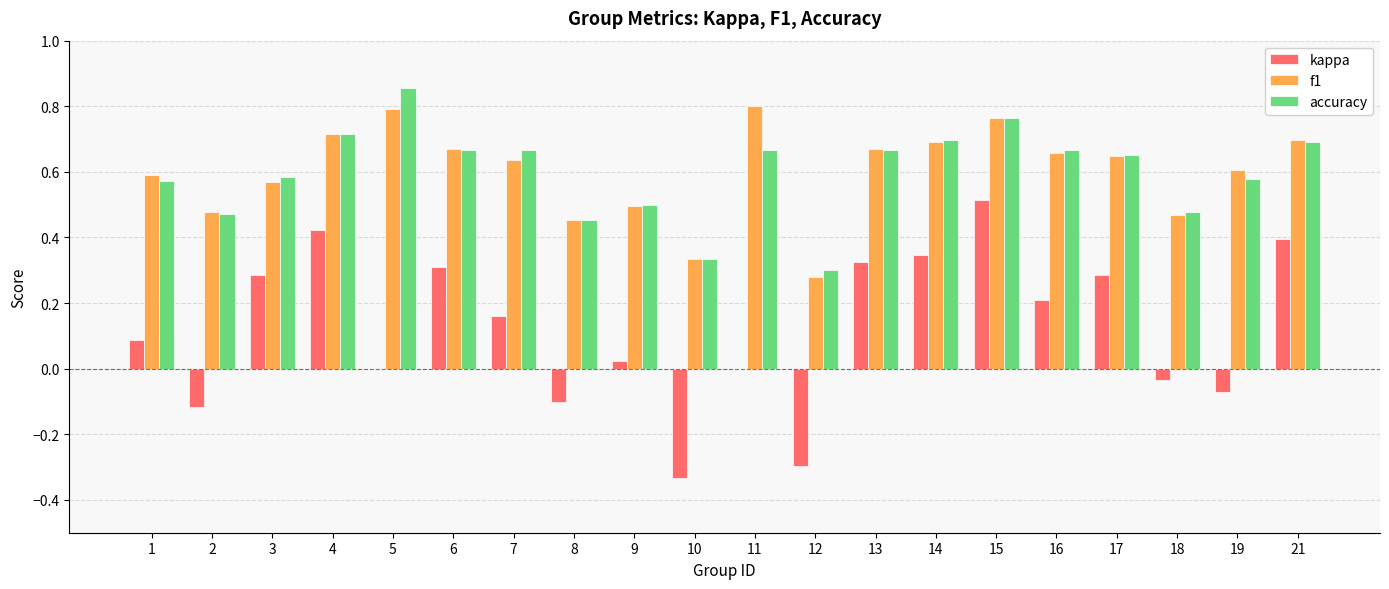

What are all the series names shown in the legend?

kappa, f1, accuracy